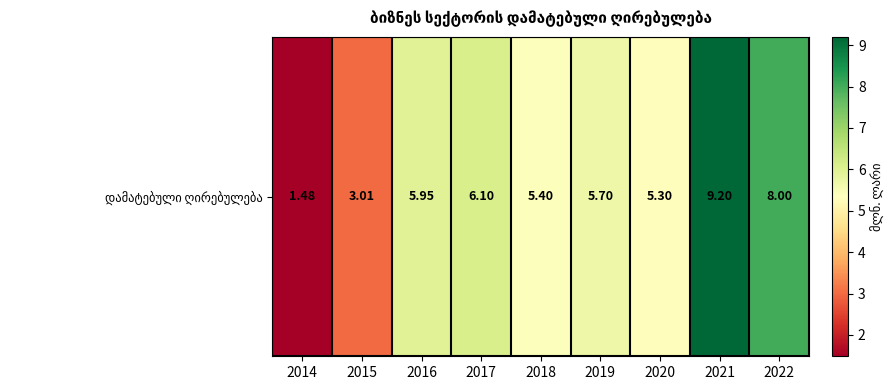

What is the average value?

5.6